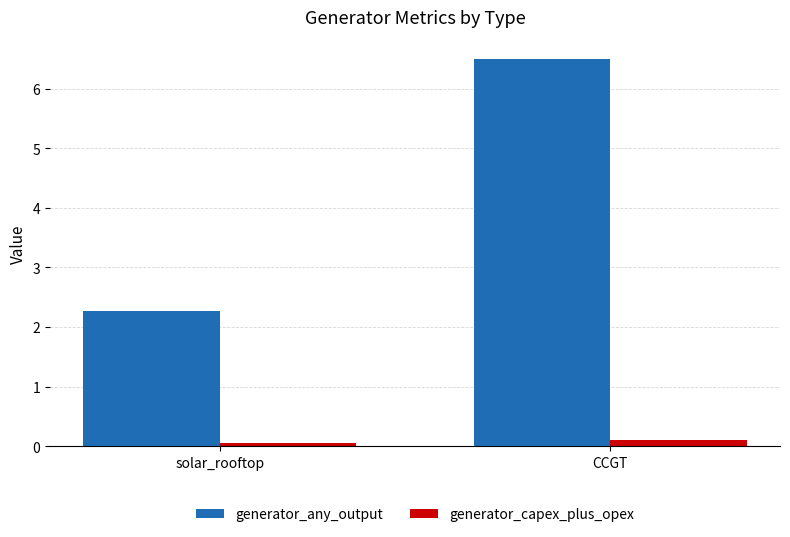

The generator_any_output series shows 2.3 at solar_rooftop. True or false?

True